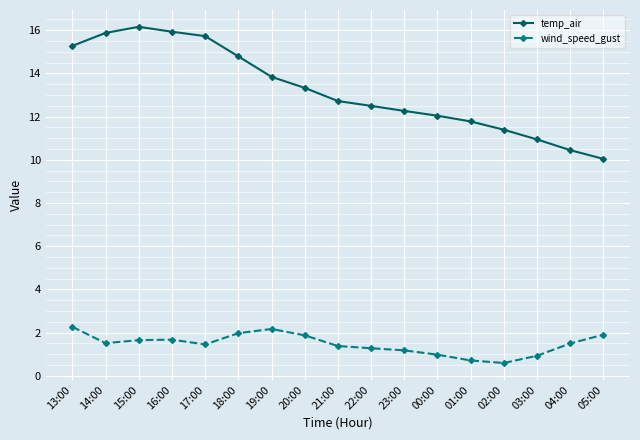

Which series has the largest range (max minus min)?

temp_air